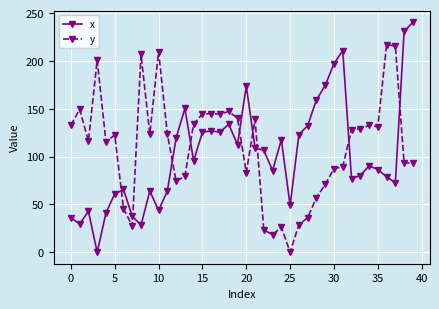

How many intersections are there between x and y?

9